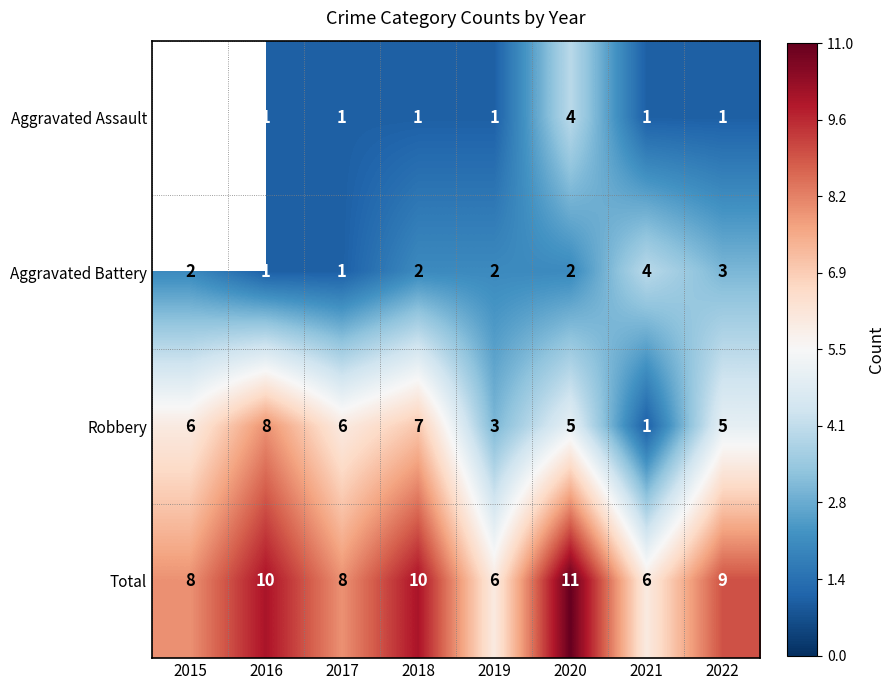

The value of Aggravated Assault at 2021 is 1. True or false?

True